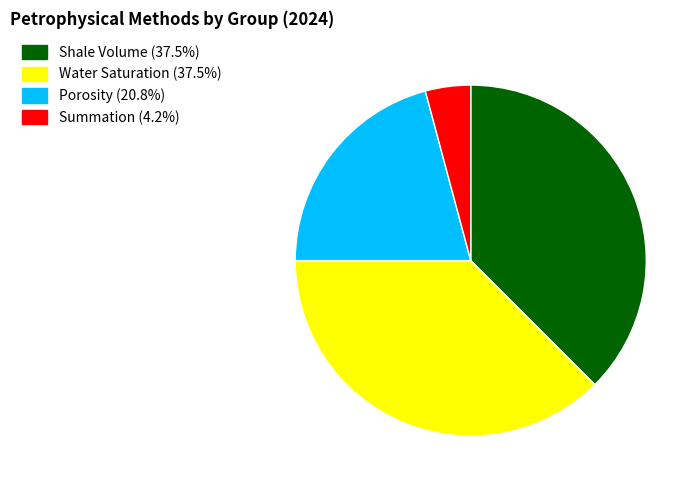

Which category has the smallest portion of the pie?

Summation